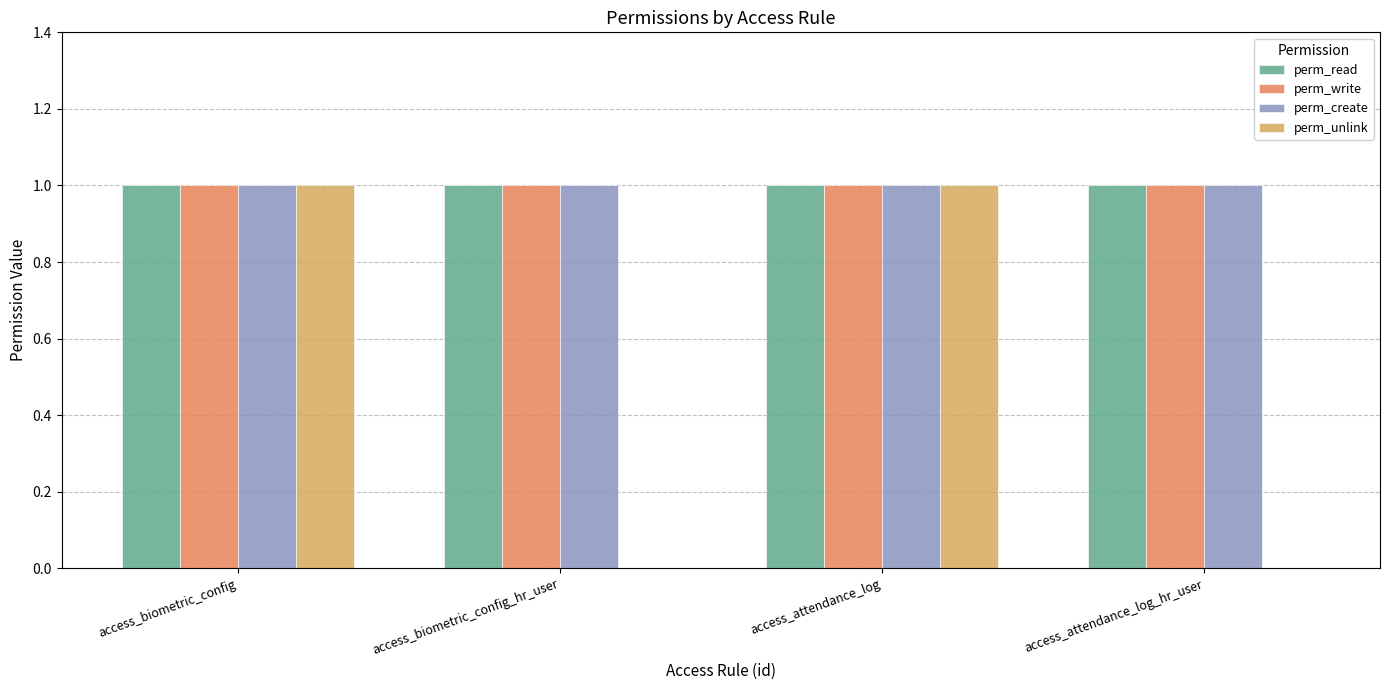

The perm_unlink series shows 2 at access_biometric_config. True or false?

False